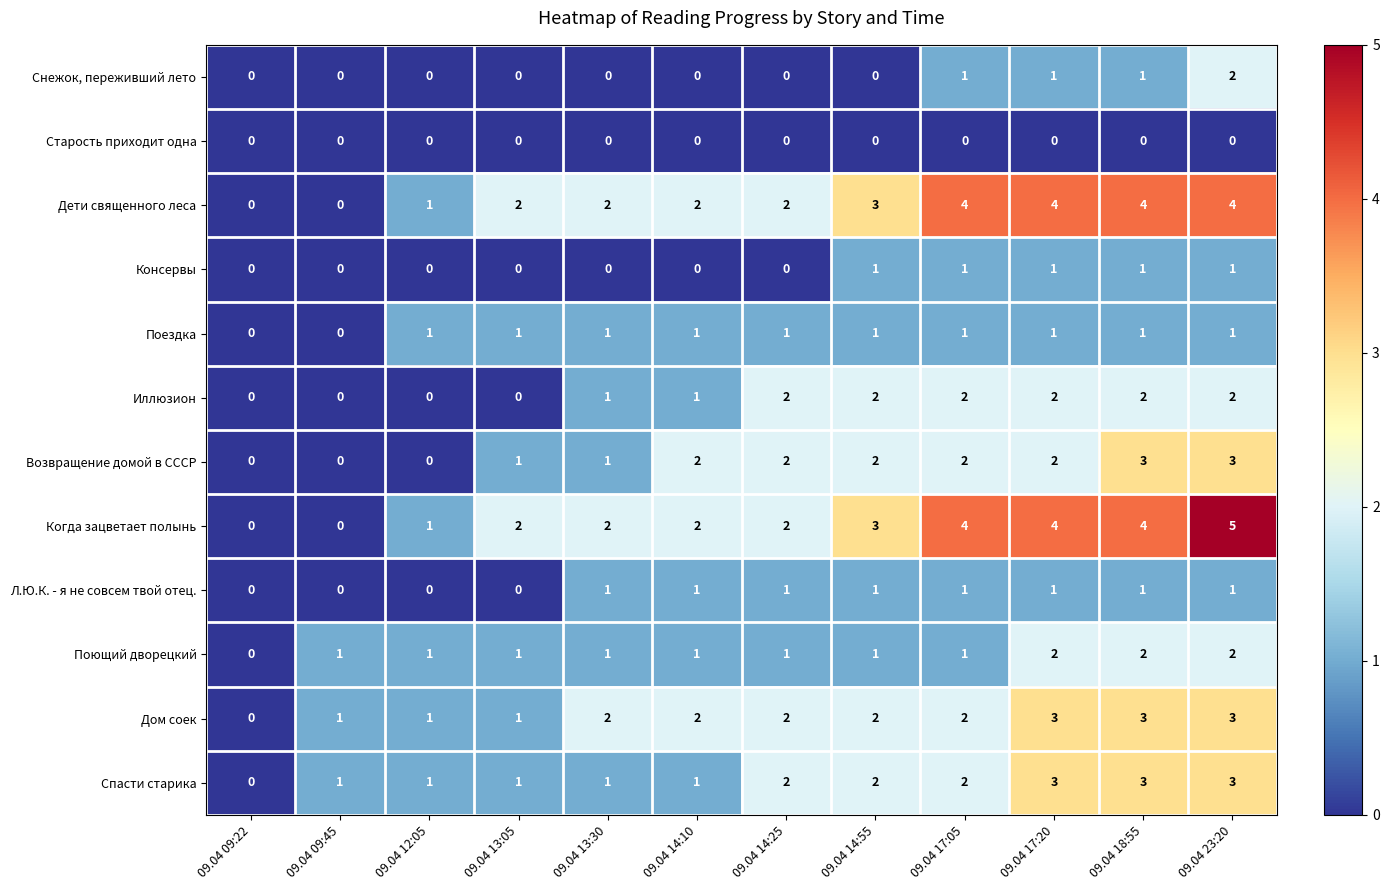

What is the difference between the maximum and minimum values in the Дом соек series?

3